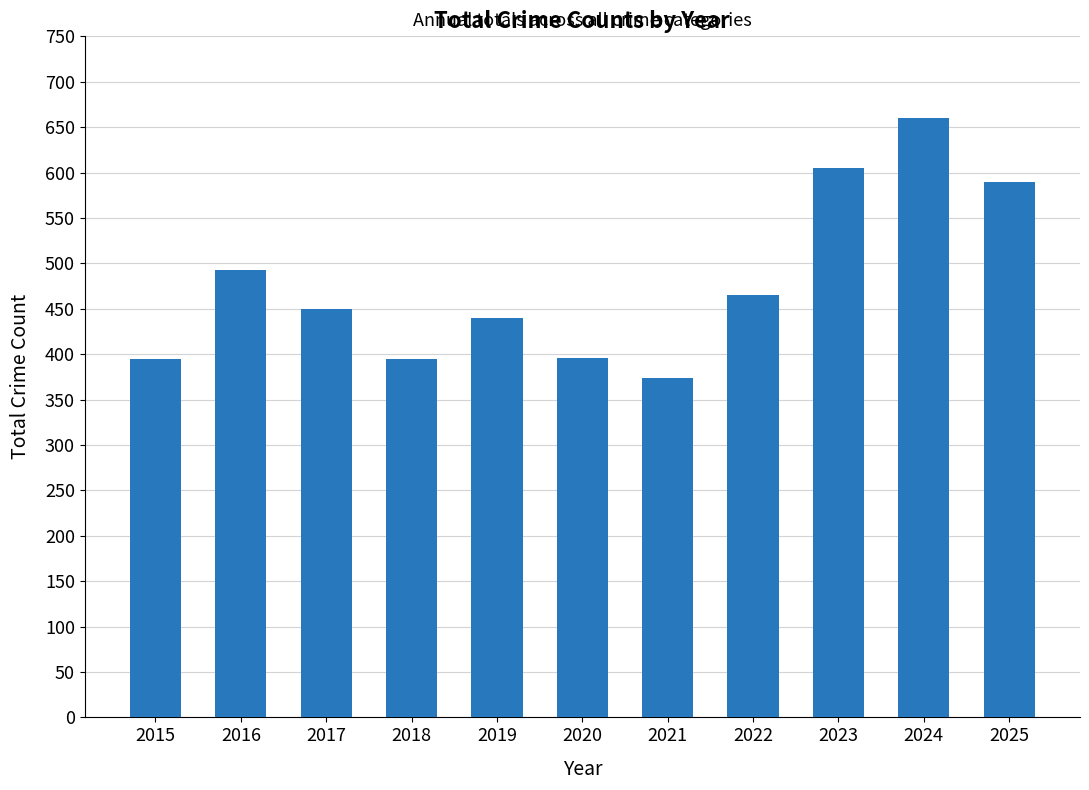

Count the number of categories in the chart.

11